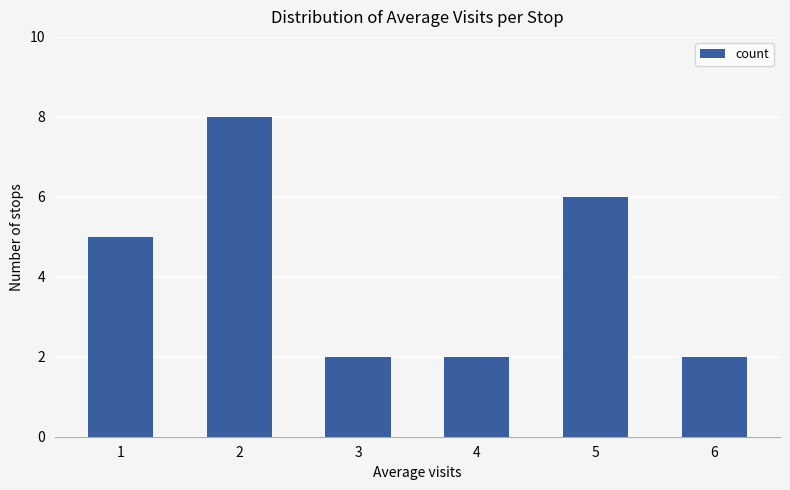

How many values are below 5?

3